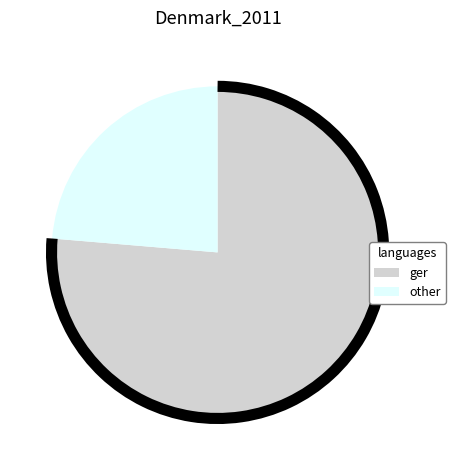

Does any single category account for the majority?

Yes